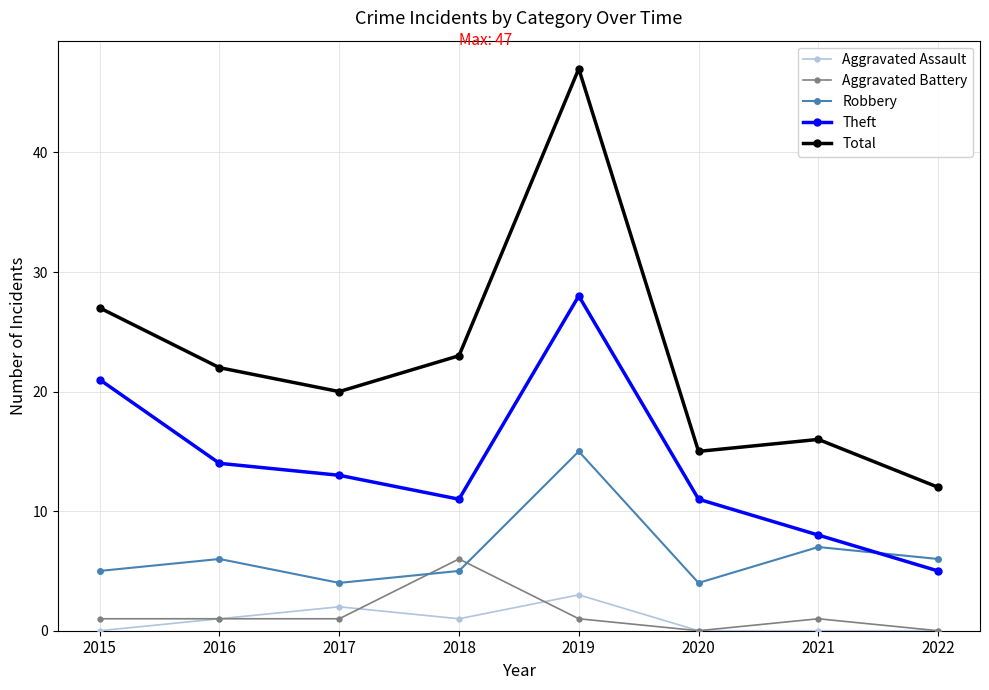

What are all the series names shown in the legend?

Aggravated Assault, Aggravated Battery, Robbery, Theft, Total